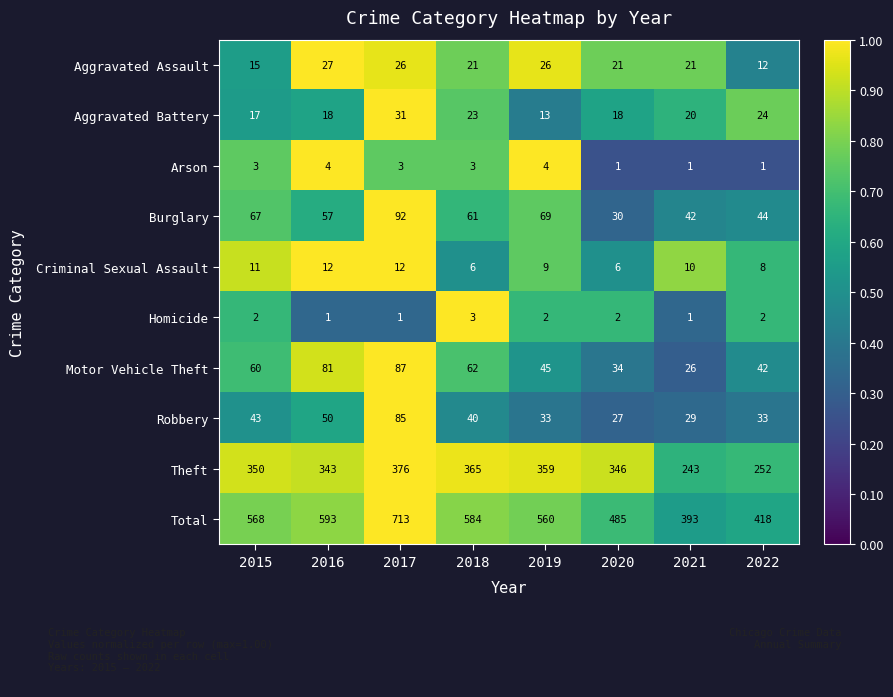

Is it true that Arson equals 2 at 2020?

False